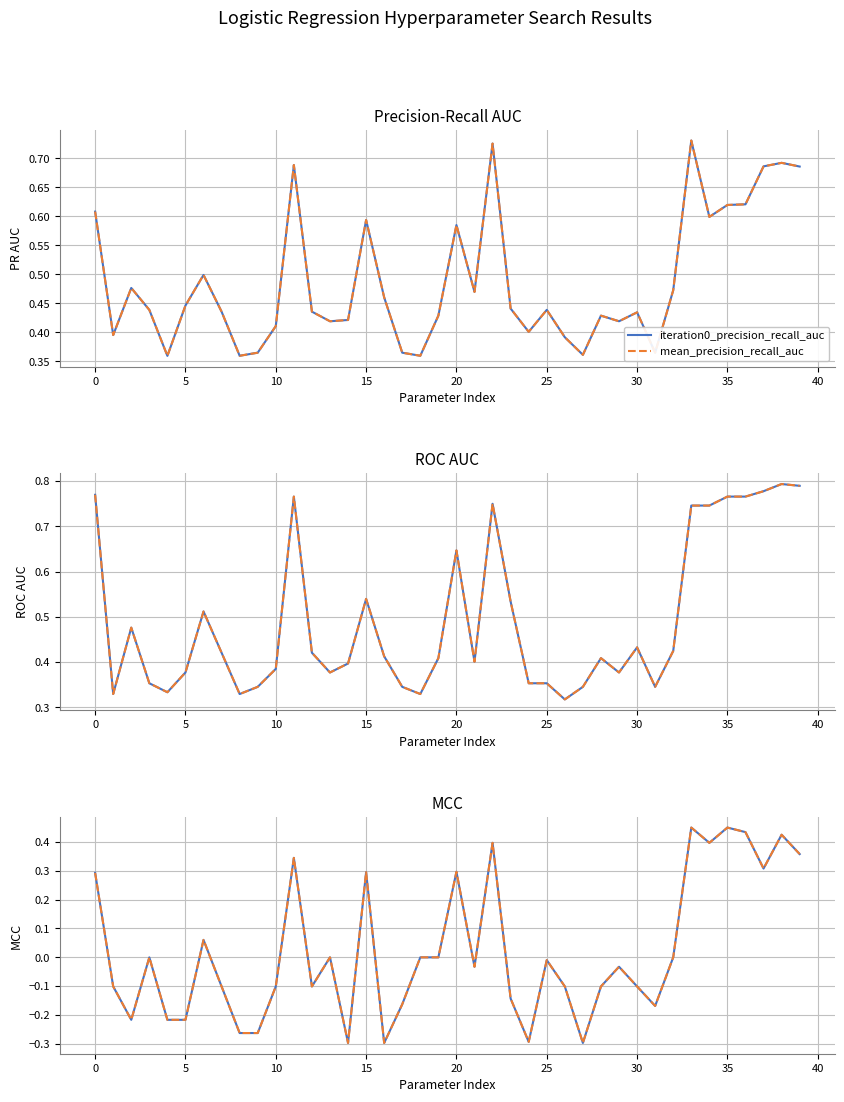

The value of mean_precision_recall_auc at 10 is 0.7. True or false?

False